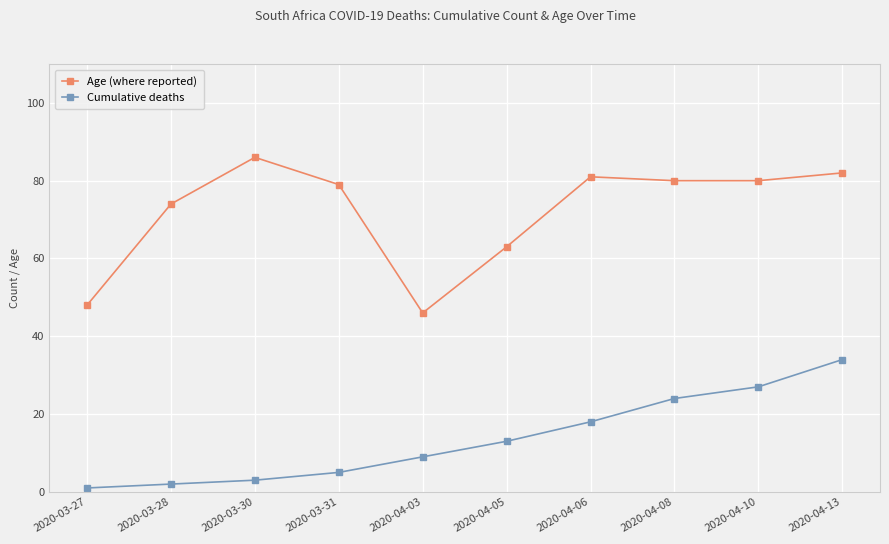

What is the total value across all series at 2020-04-13?

116